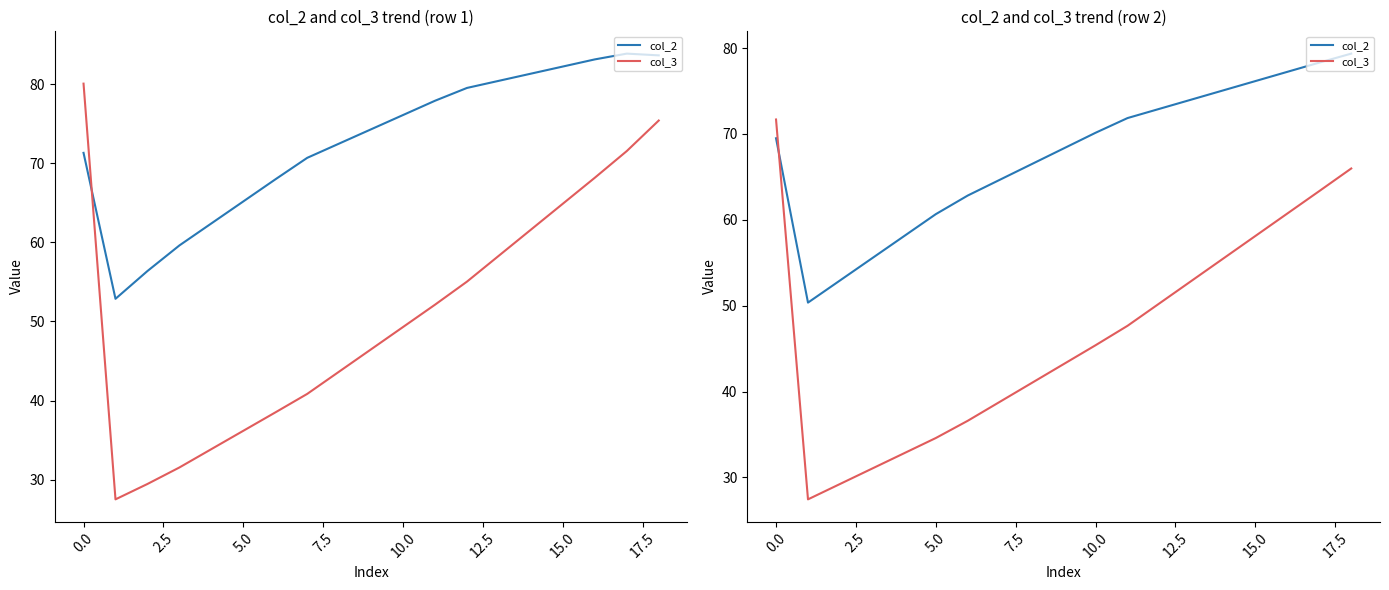

True or false: col_2 has more than 0 points higher than both neighbors.

False